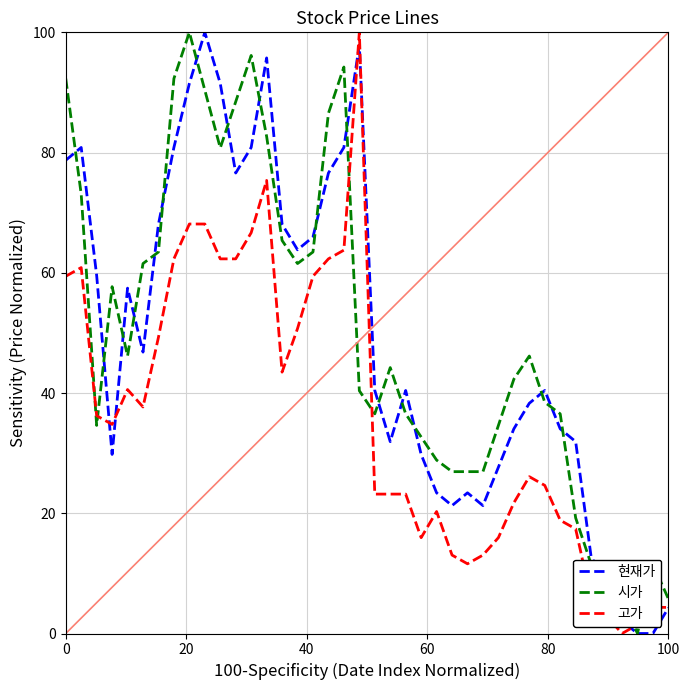

True or false: 시가 and 현재가 intersect in this chart.

True